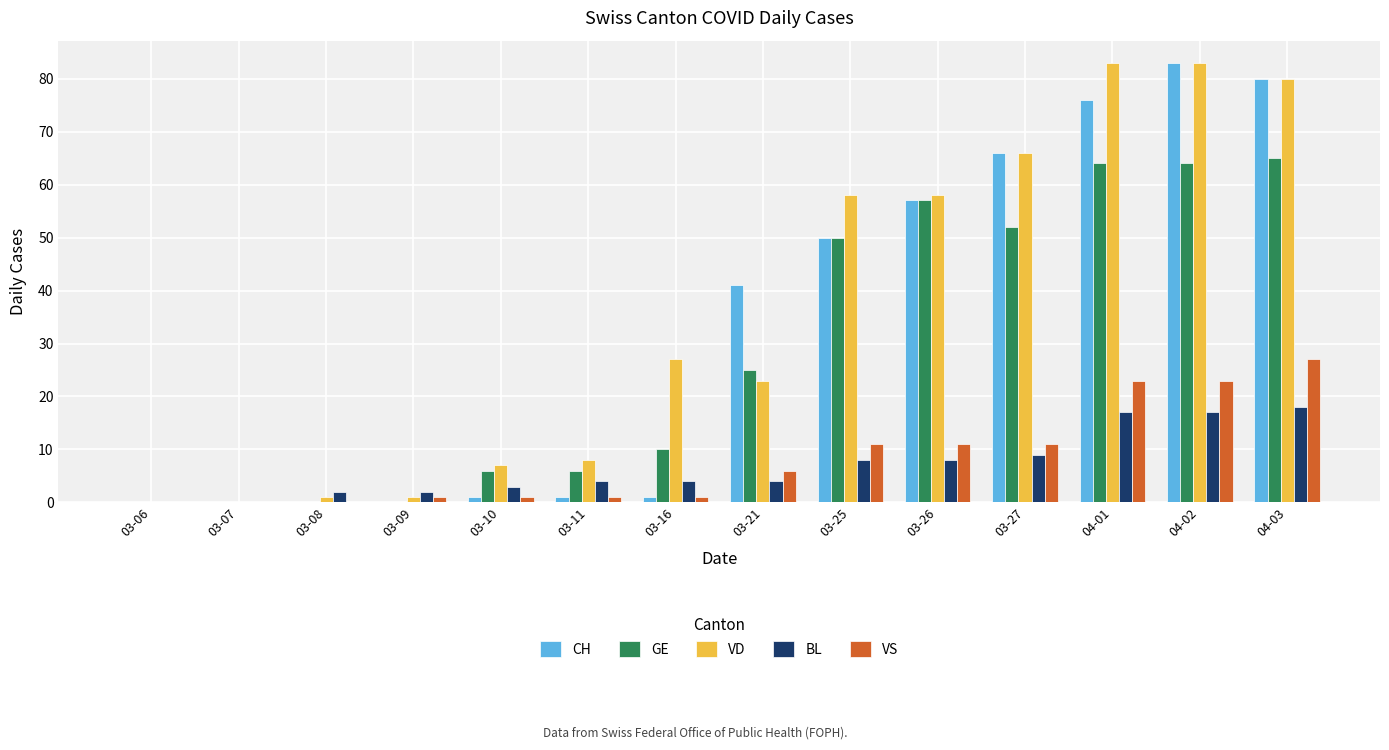

Reading left to right, list all the values displayed in this chart.

CH: 03-06=0	03-07=0	03-08=0	03-09=0	03-10=1	03-11=1	03-16=1	03-21=41	03-25=50	03-26=57	03-27=66	04-01=76	04-02=83	04-03=80
GE: 03-06=0	03-07=0	03-08=0	03-09=0	03-10=6	03-11=6	03-16=10	03-21=25	03-25=50	03-26=57	03-27=52	04-01=64	04-02=64	04-03=65
VD: 03-06=0	03-07=0	03-08=1	03-09=1	03-10=7	03-11=8	03-16=27	03-21=23	03-25=58	03-26=58	03-27=66	04-01=83	04-02=83	04-03=80
BL: 03-06=0	03-07=0	03-08=2	03-09=2	03-10=3	03-11=4	03-16=4	03-21=4	03-25=8	03-26=8	03-27=9	04-01=17	04-02=17	04-03=18
VS: 03-06=0	03-07=0	03-08=0	03-09=1	03-10=1	03-11=1	03-16=1	03-21=6	03-25=11	03-26=11	03-27=11	04-01=23	04-02=23	04-03=27